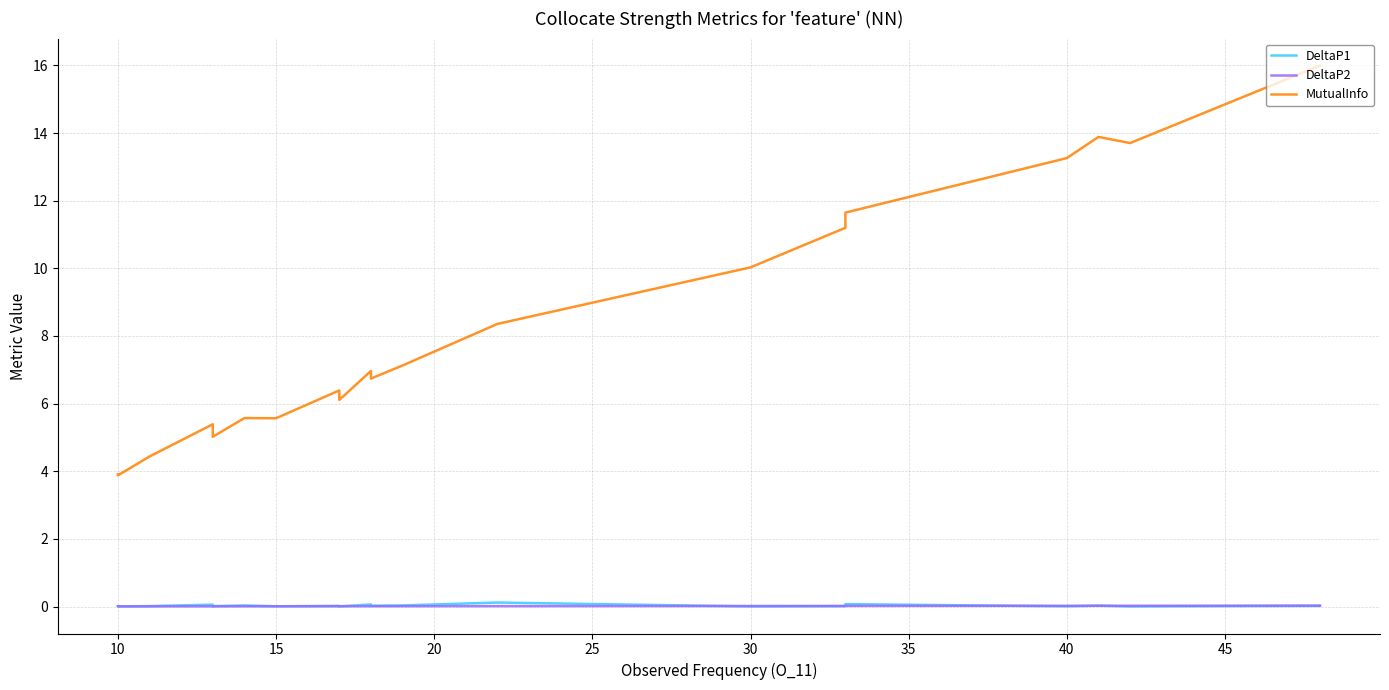

What are all the series names shown in the legend?

DeltaP1, DeltaP2, MutualInfo